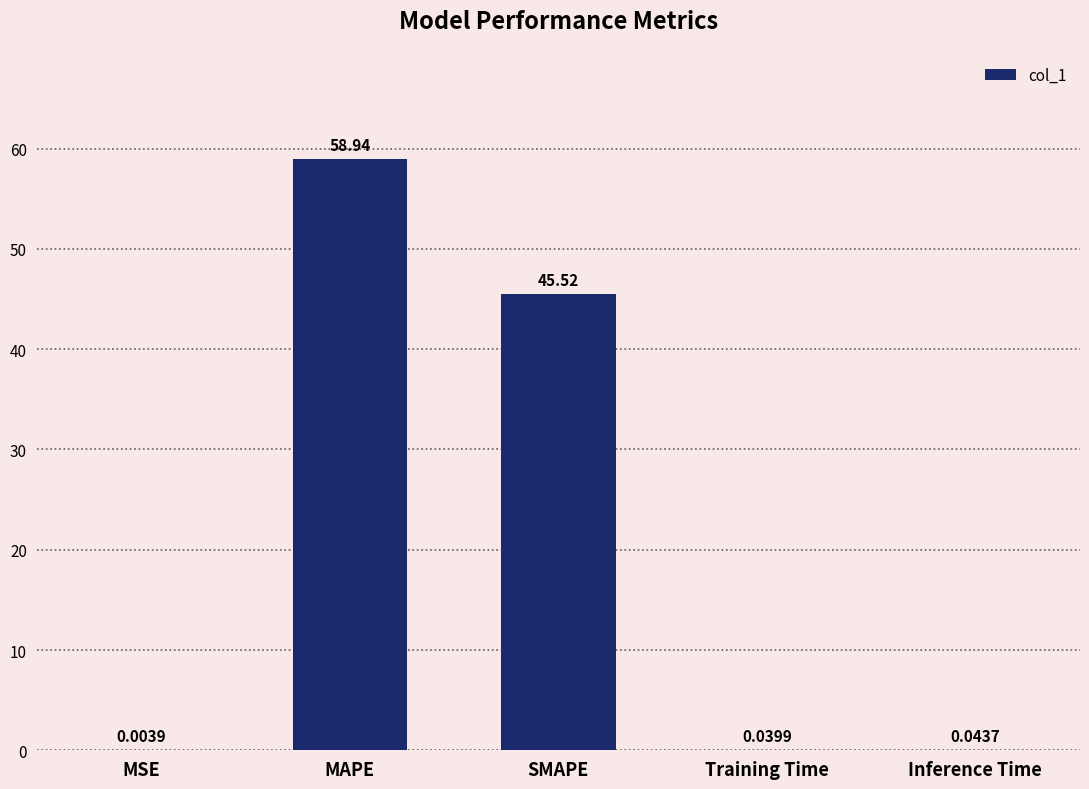

Which category has the highest value across all series?

MAPE